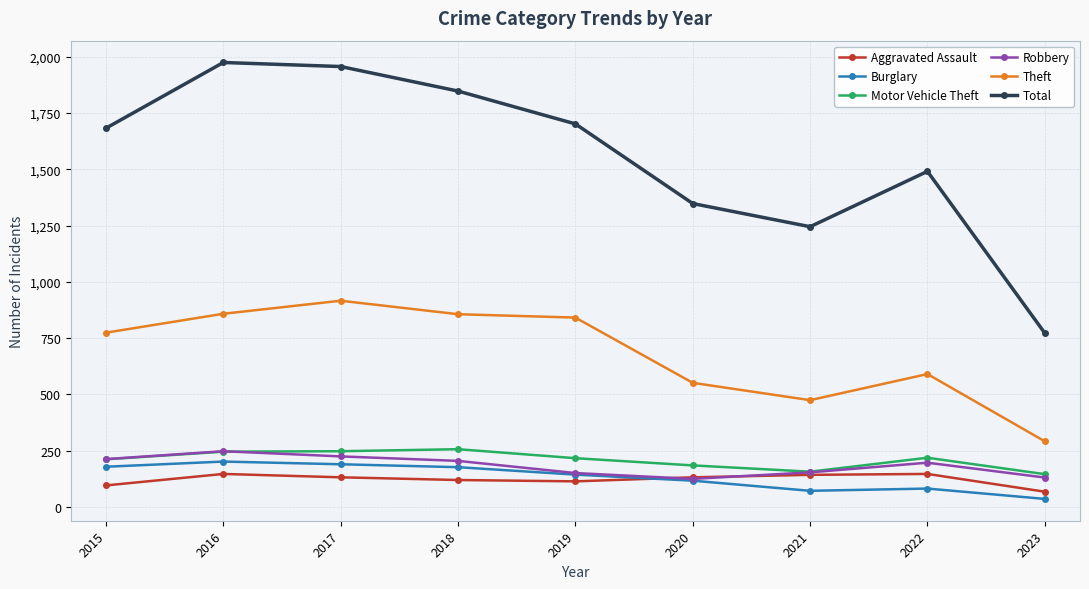

Does the chart have visible grid lines?

Yes